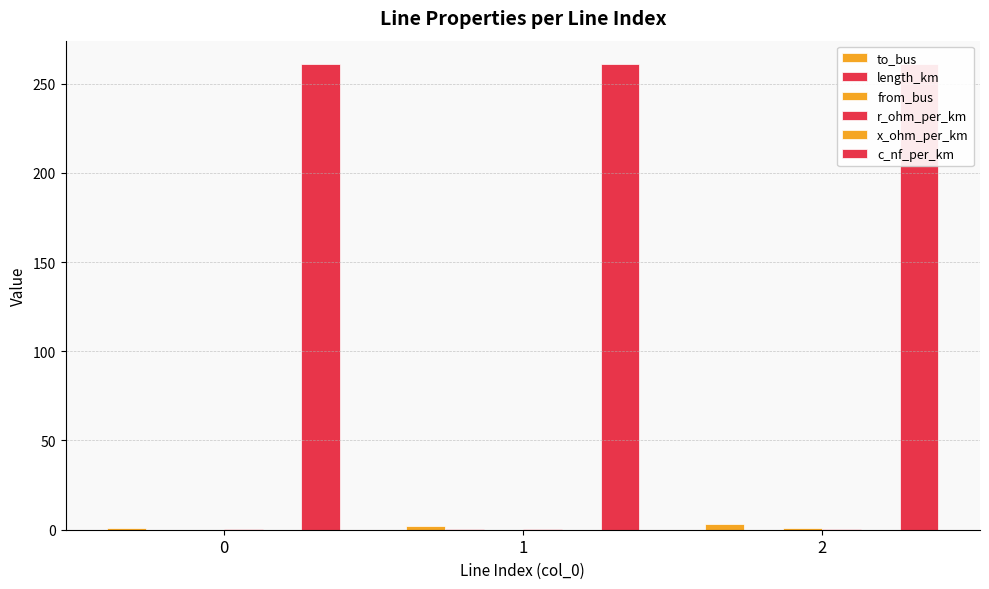

List the series in order of their peak value, lowest first.

x_ohm_per_km, length_km, r_ohm_per_km, from_bus, to_bus, c_nf_per_km